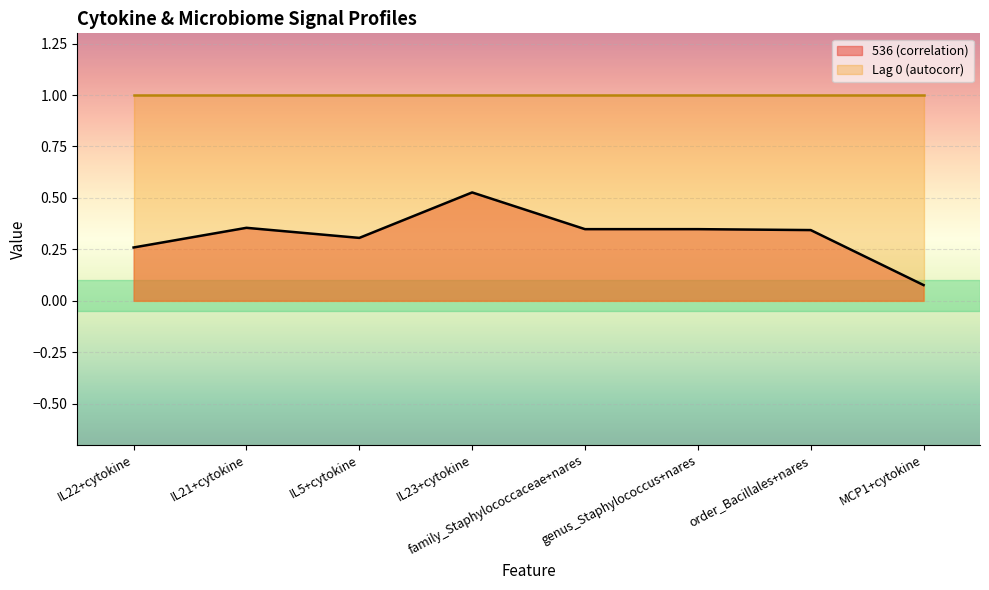

Count the number of data series in this chart.

2